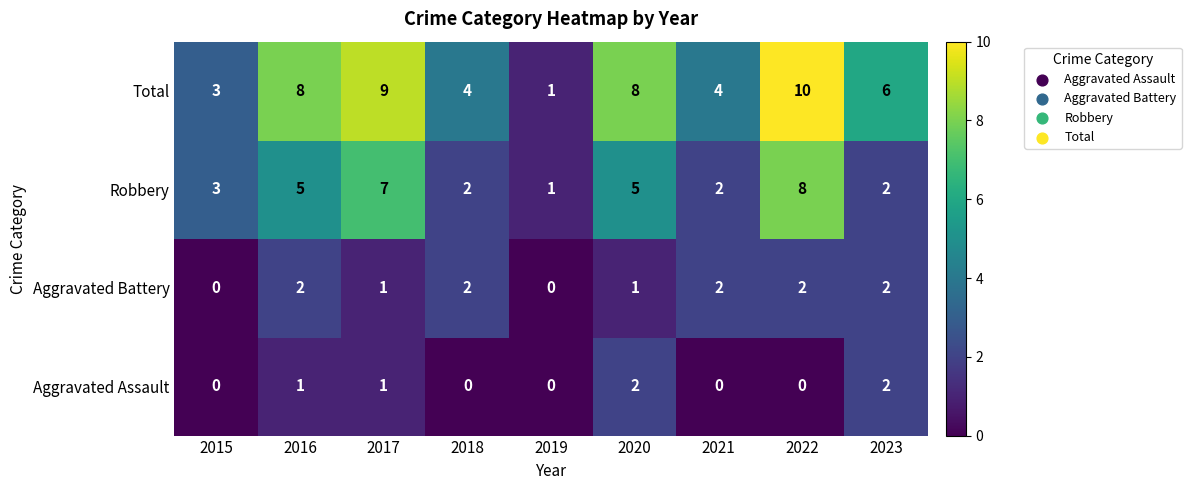

What is the spread (max minus min) of values at 2021?

4